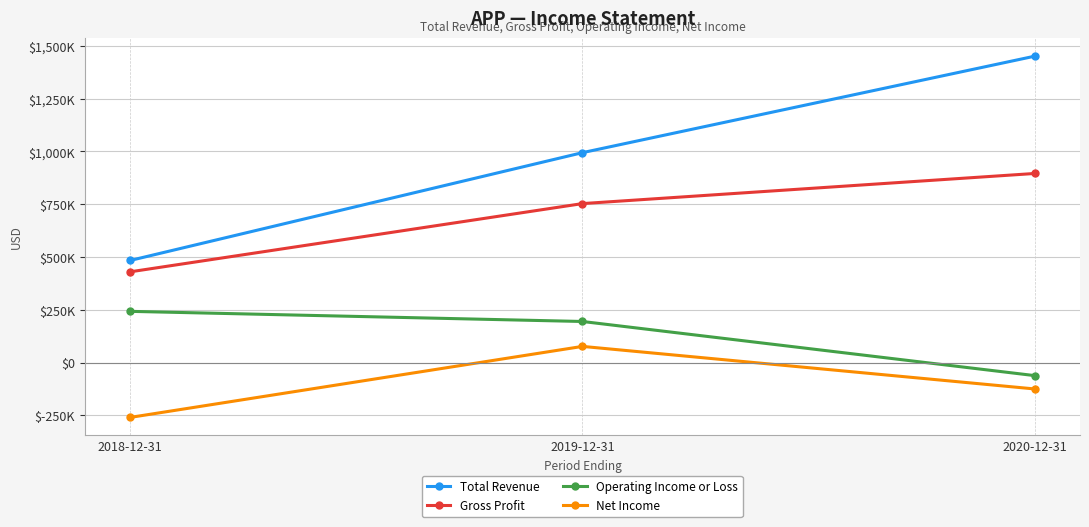

The Net Income series shows 76400 at 2019-12-31. True or false?

True